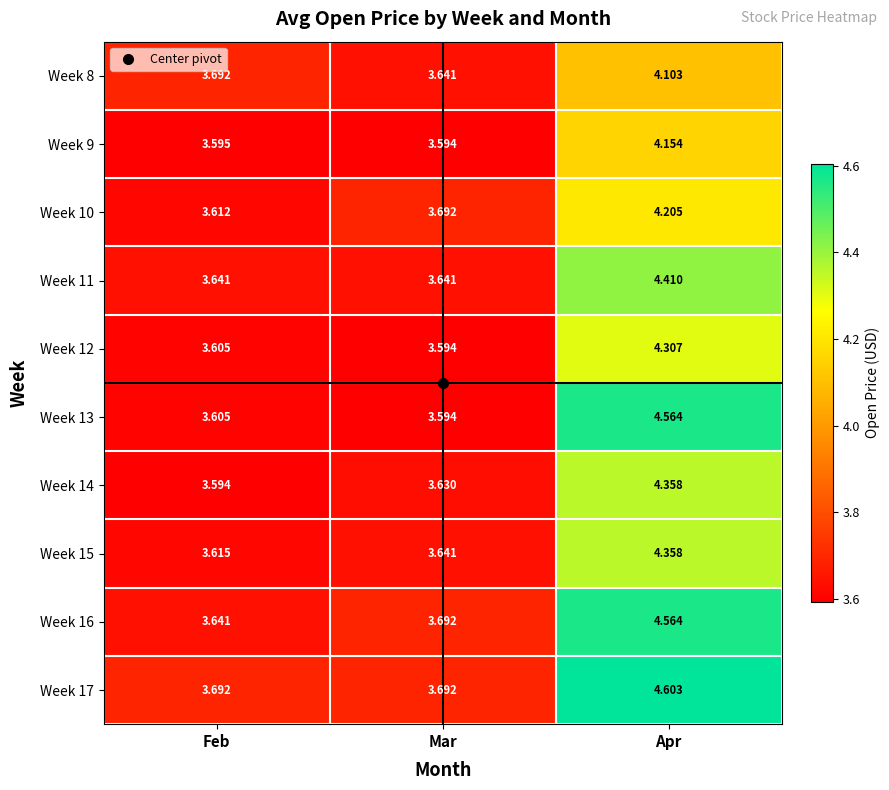

Where is Week 12 nearest to the value 3?

Mar